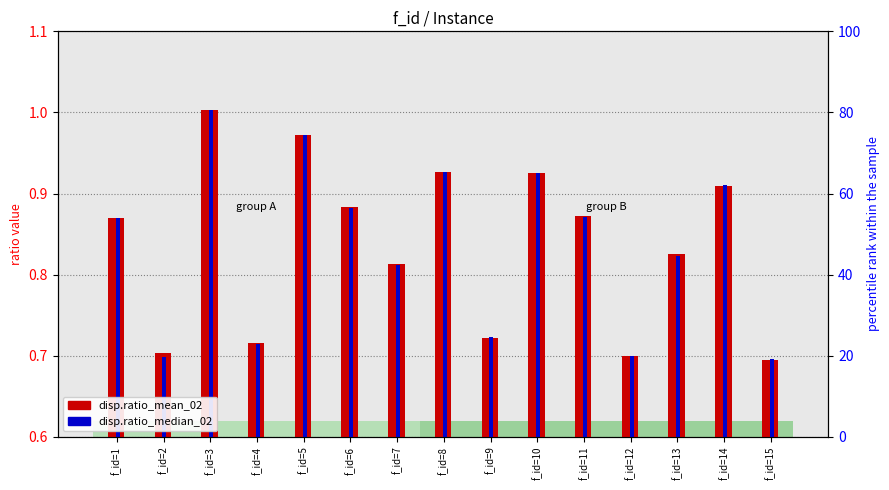

What is the total value across all series at f_id=3?

2.0